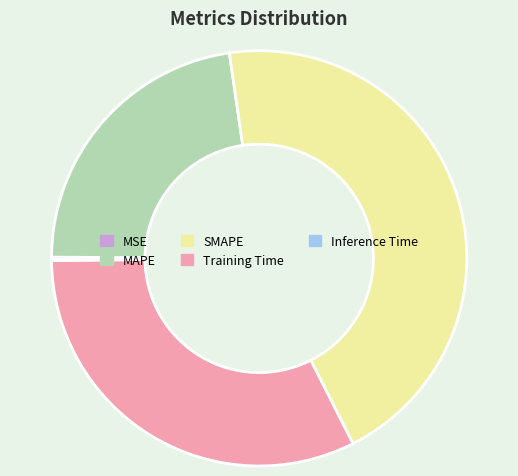

Between SMAPE and Training Time, which is larger?

SMAPE